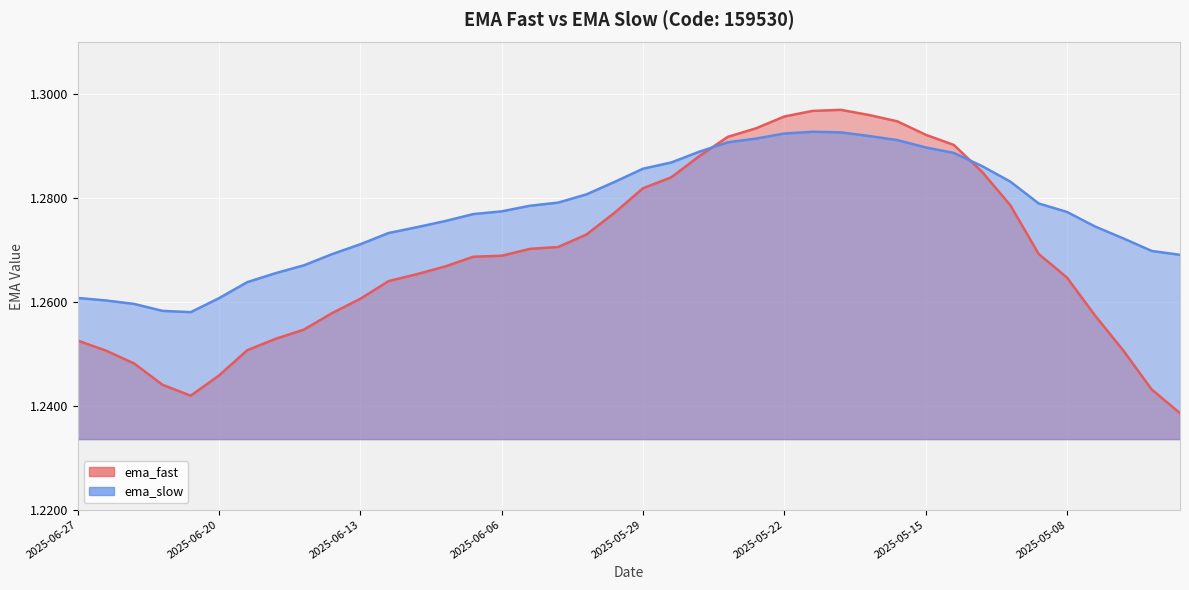

What is the difference between the maximum and minimum values in the ema_fast series?

0.1